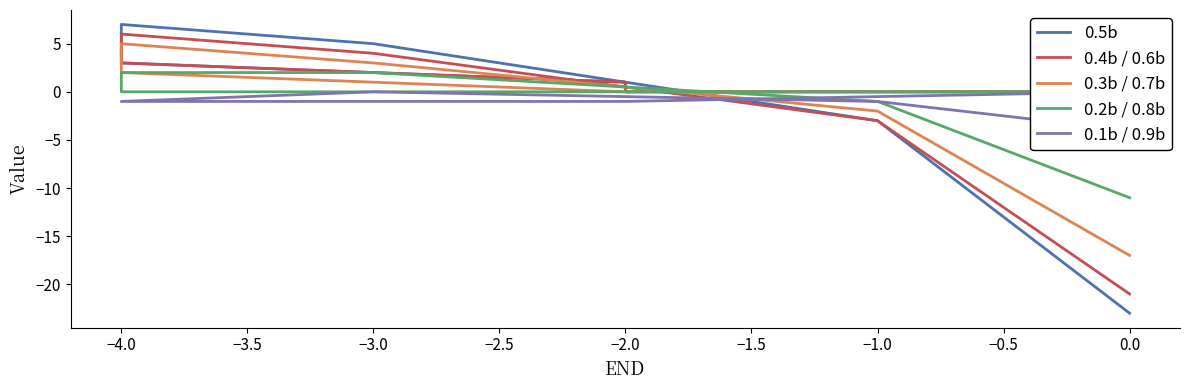

Reading left to right, list all the values displayed in this chart.

0.5b: 0	0	1	2	3	5	6	7	5	-3	-23
0.4b / 0.6b: 0	0	1	2	3	4	6	6	4	-3	-21
0.3b / 0.7b: 0	0	0	1	2	3	4	5	3	-2	-17
0.2b / 0.8b: 0	0	0	0	0	1	2	2	2	-1	-11
0.1b / 0.9b: 0	-1	-1	-1	-1	-1	-1	-1	0	-1	-4